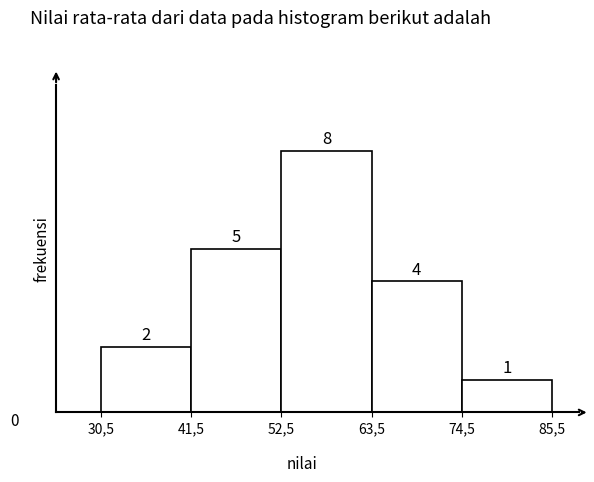

Reading right to left, extract all data points from this chart.

1	4	8	5	2